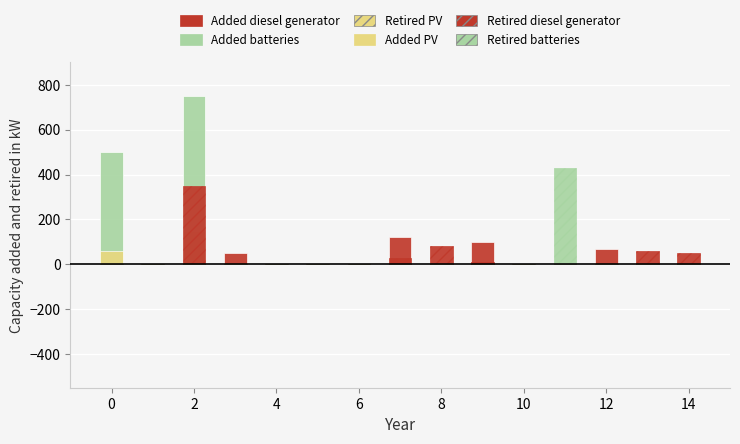

How many bars are there in each group?

6